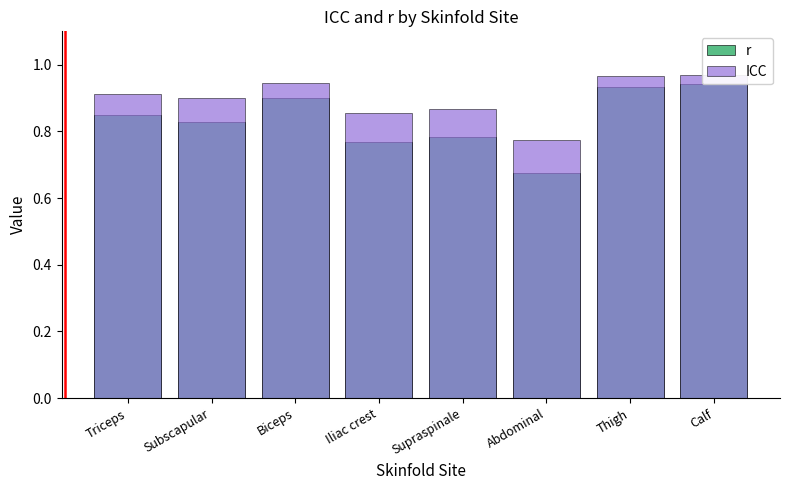

Rank the series by their maximum value, from lowest to highest.

r, ICC